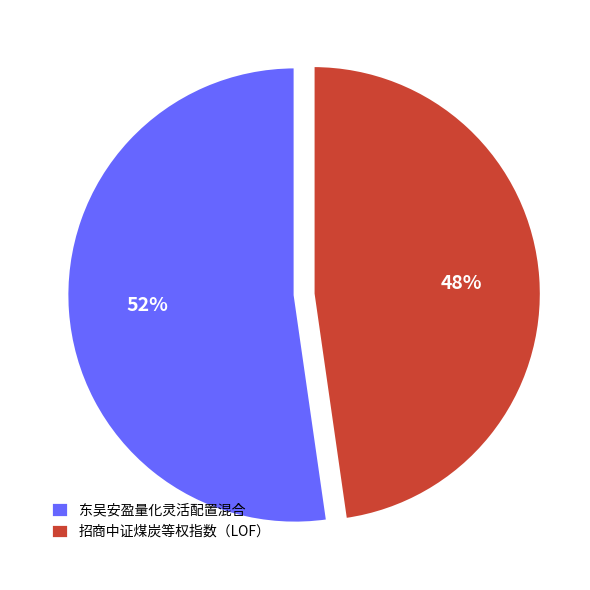

How many segments does this pie chart have?

2